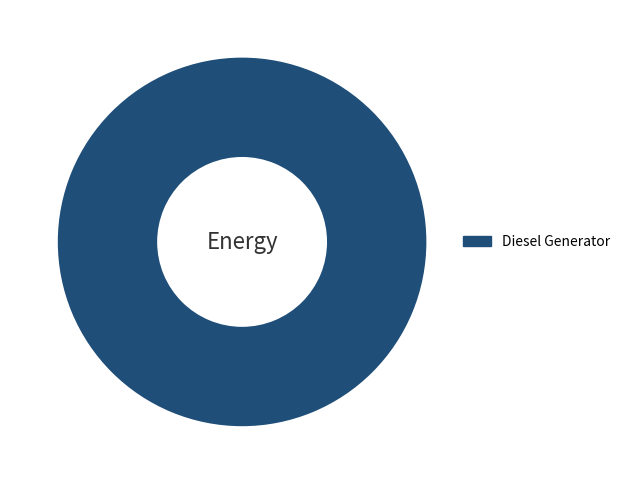

Rank the categories by value from lowest to highest.

Diesel Generator